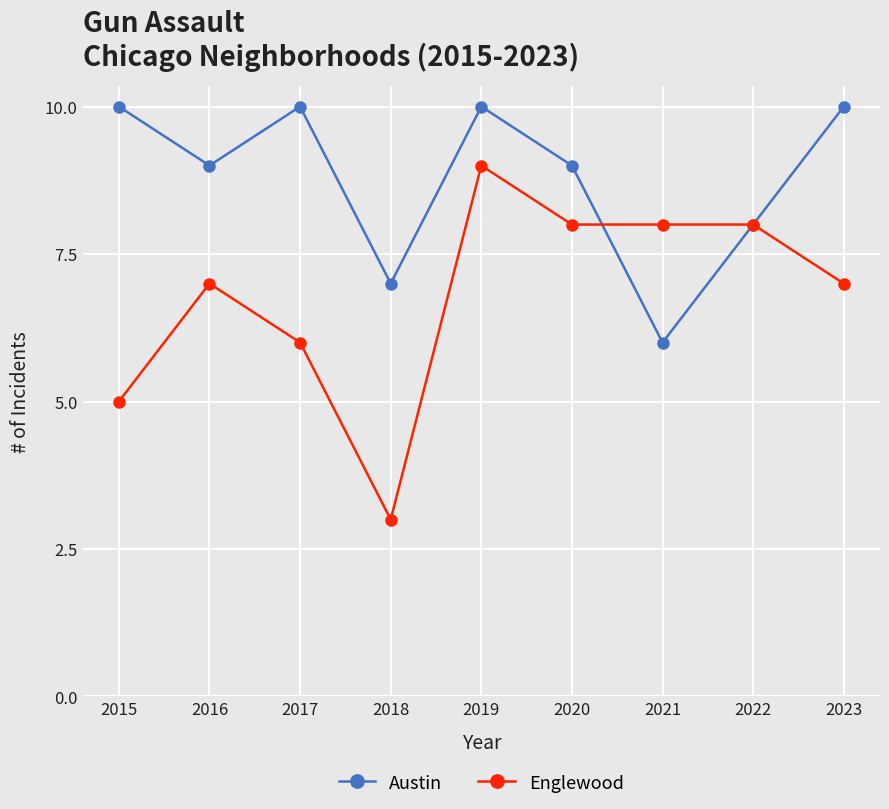

Between 2021 and 2023, which series saw the biggest shift?

Austin